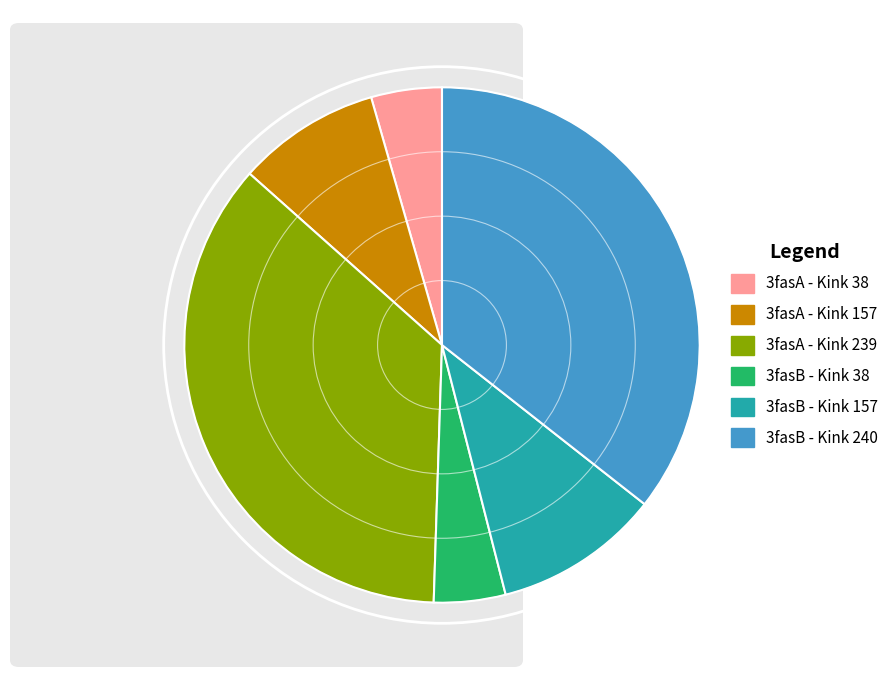

Is the sum of 3fasB - Kink 240 and 3fasB - Kink 38 greater than half?

No